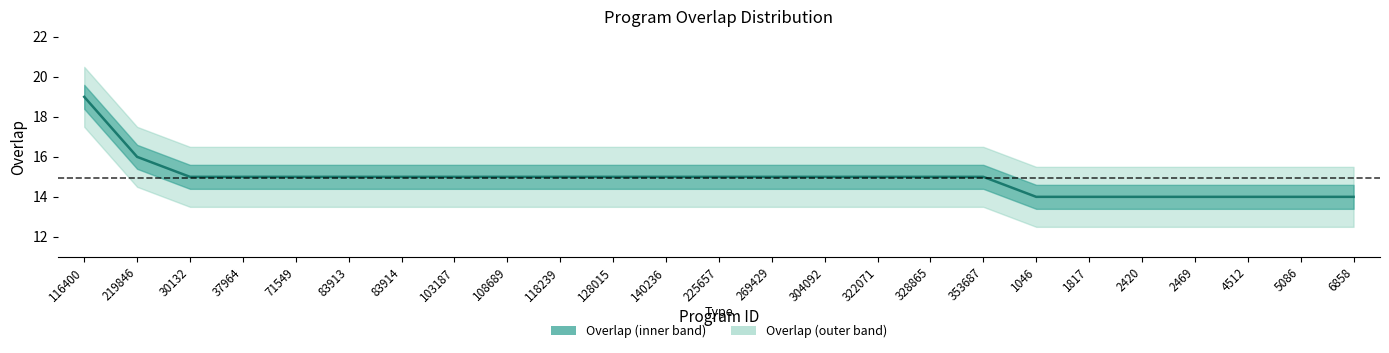

How many values exceed 15?

2